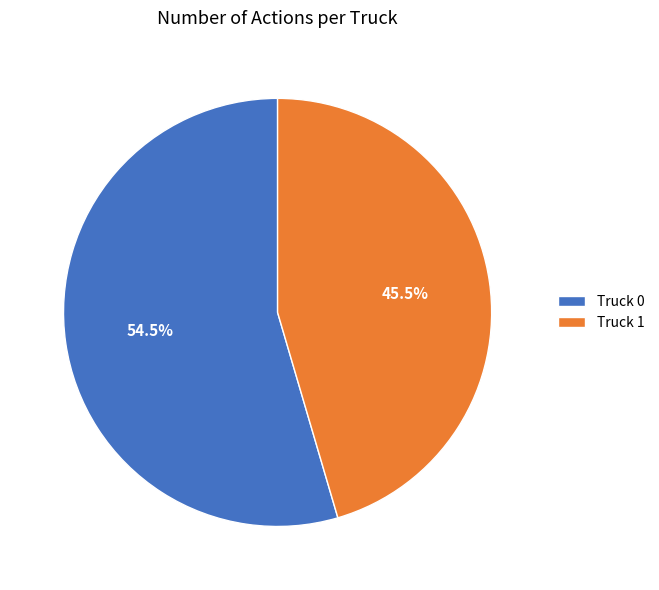

Approximately how many times larger is the value at Truck 1 compared to Truck 0?

0.8